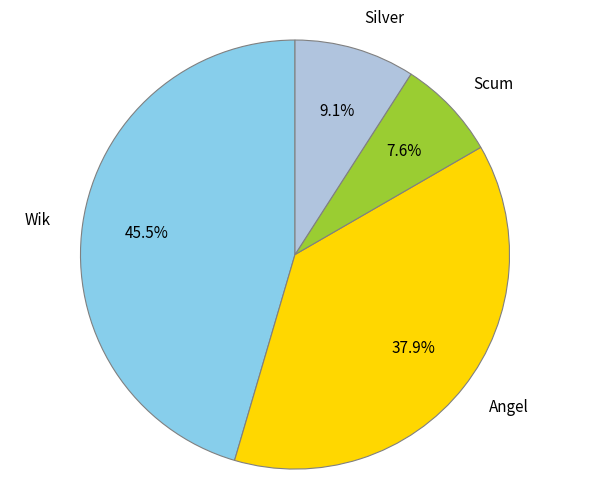

Does Scum represent more than half of the total?

No